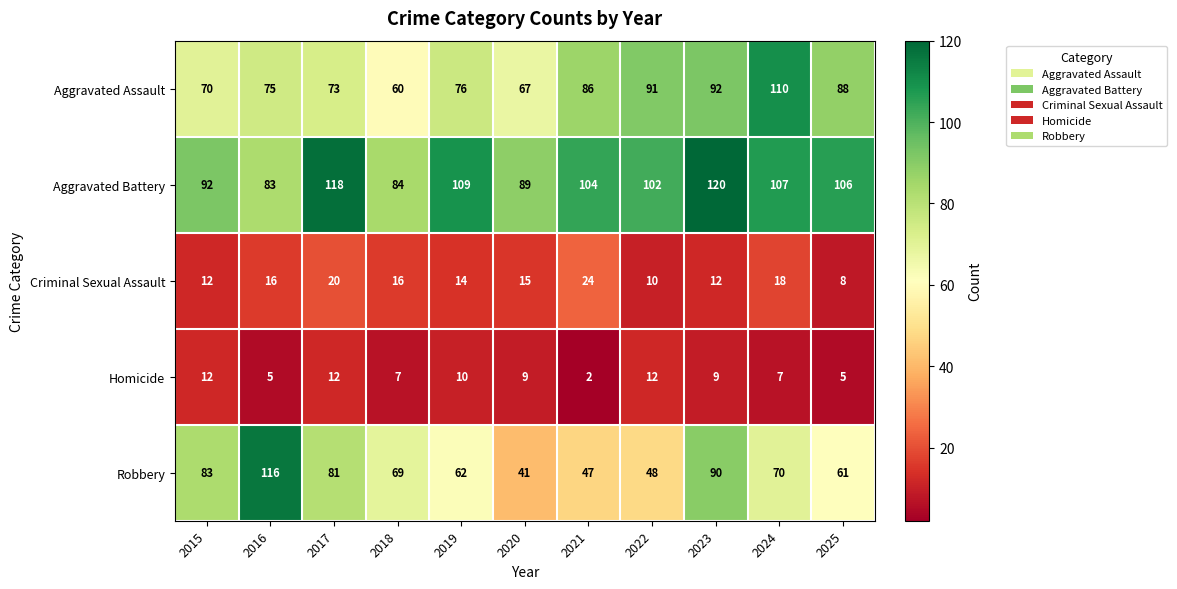

What is the total value across all series at 2017?

304